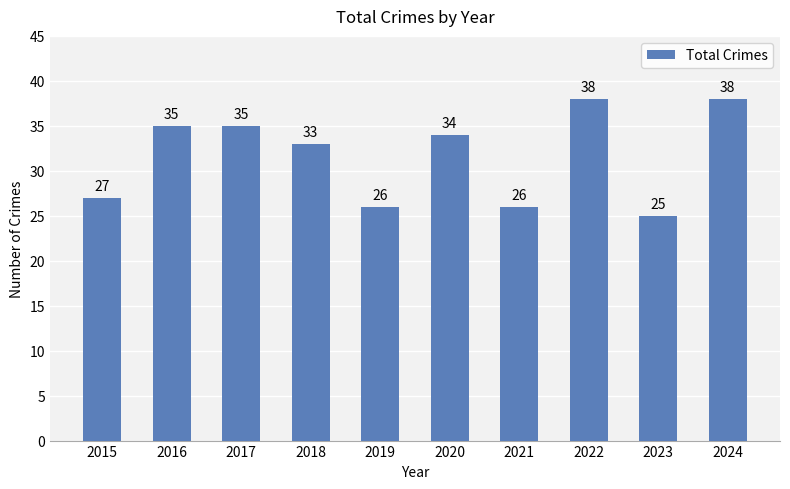

Reading right to left, list all the values displayed in this chart.

2024=38	2023=25	2022=38	2021=26	2020=34	2019=26	2018=33	2017=35	2016=35	2015=27